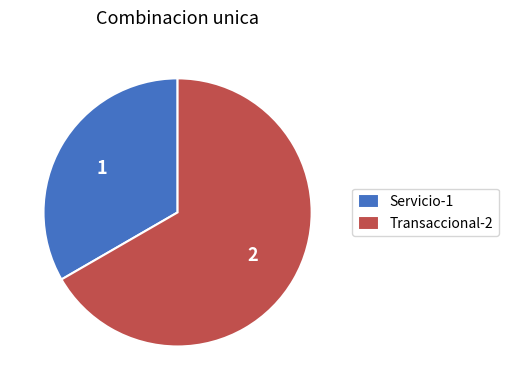

Is there any slice that represents more than half of the pie?

Yes